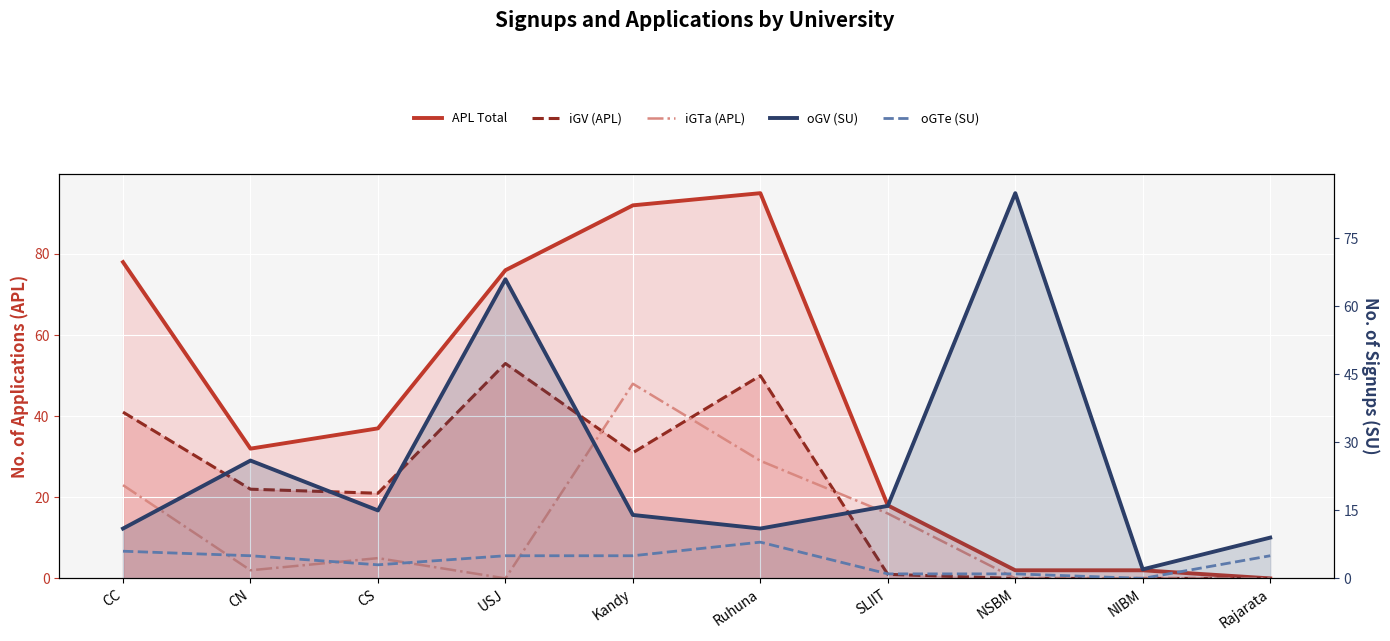

Which has a higher value, Kandy or NSBM?

Kandy